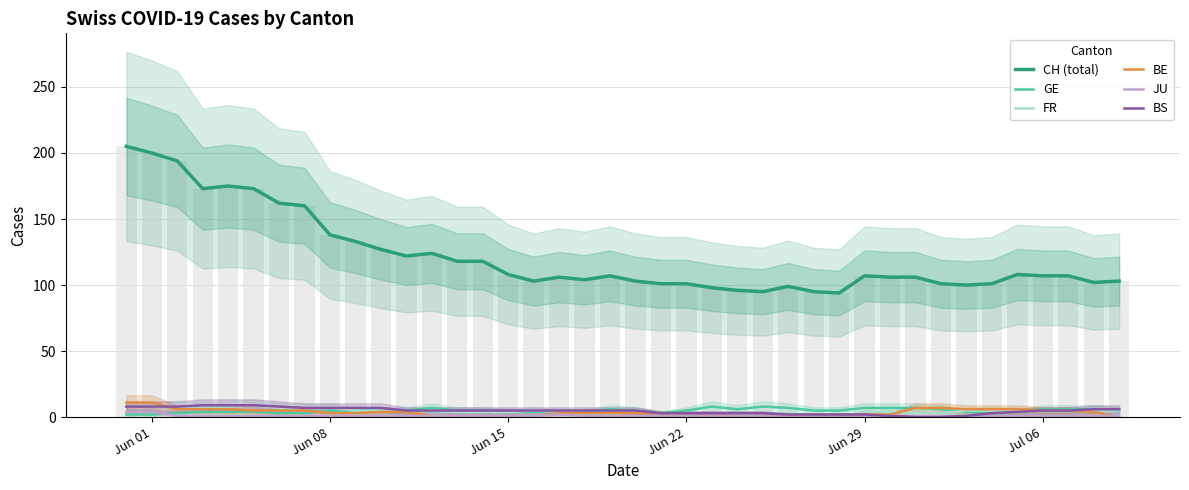

Is the value of JU at 32 greater than the value of BS at 31?

Yes